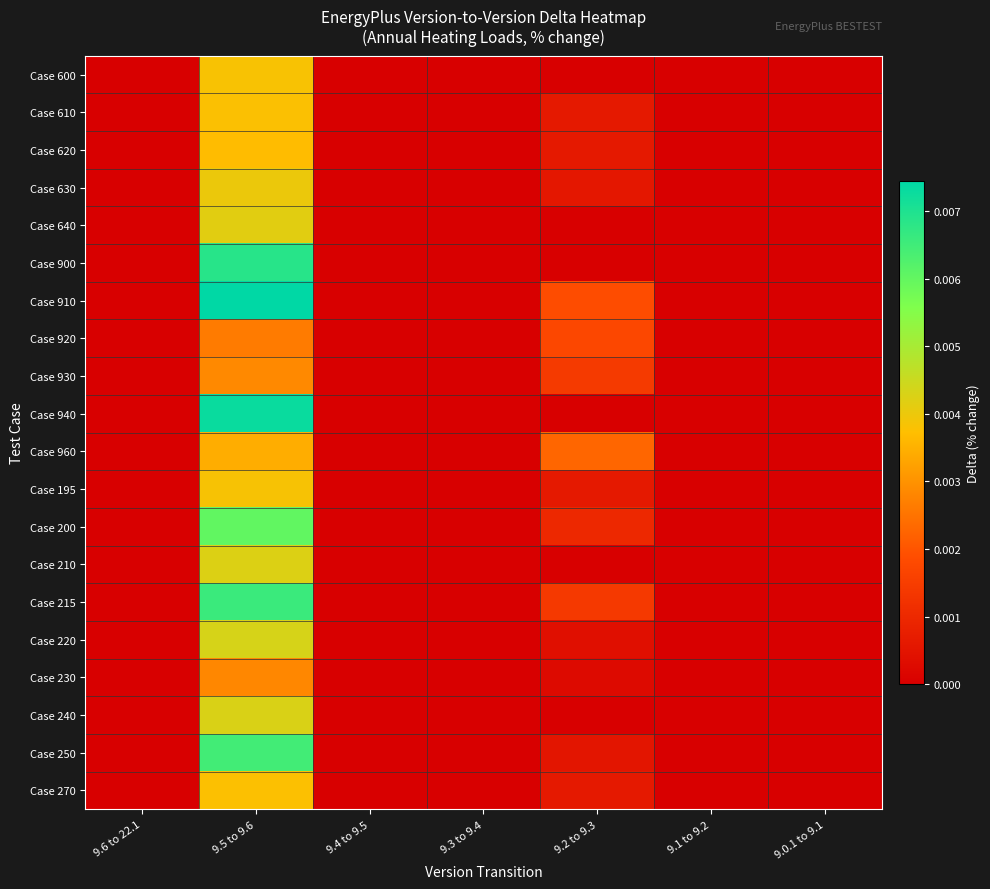

Which series has the largest total across all categories?

Case 910